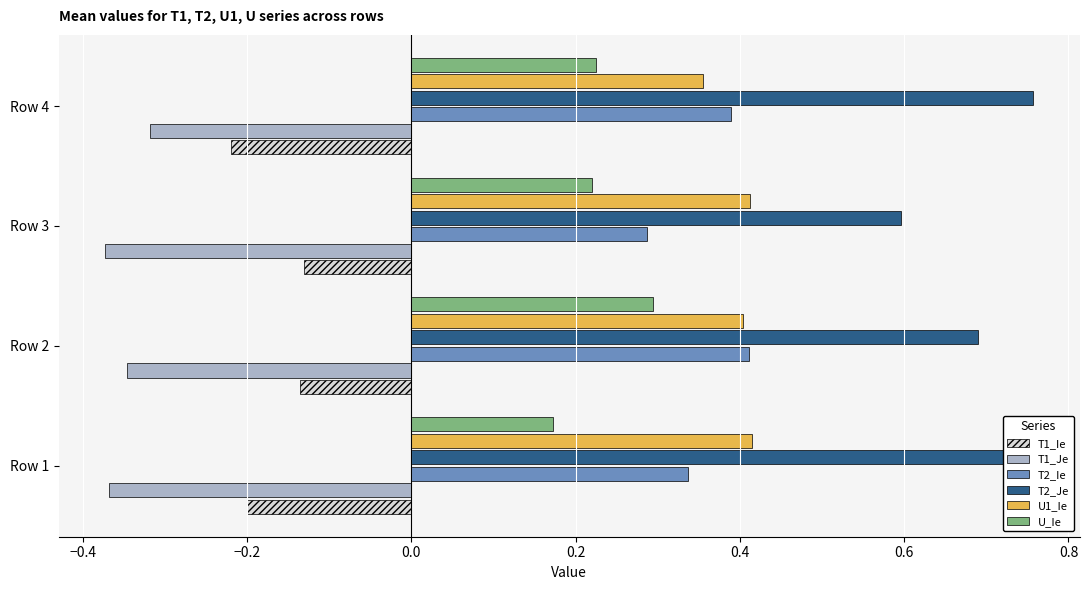

At how many categories does at least one series exceed 0?

4